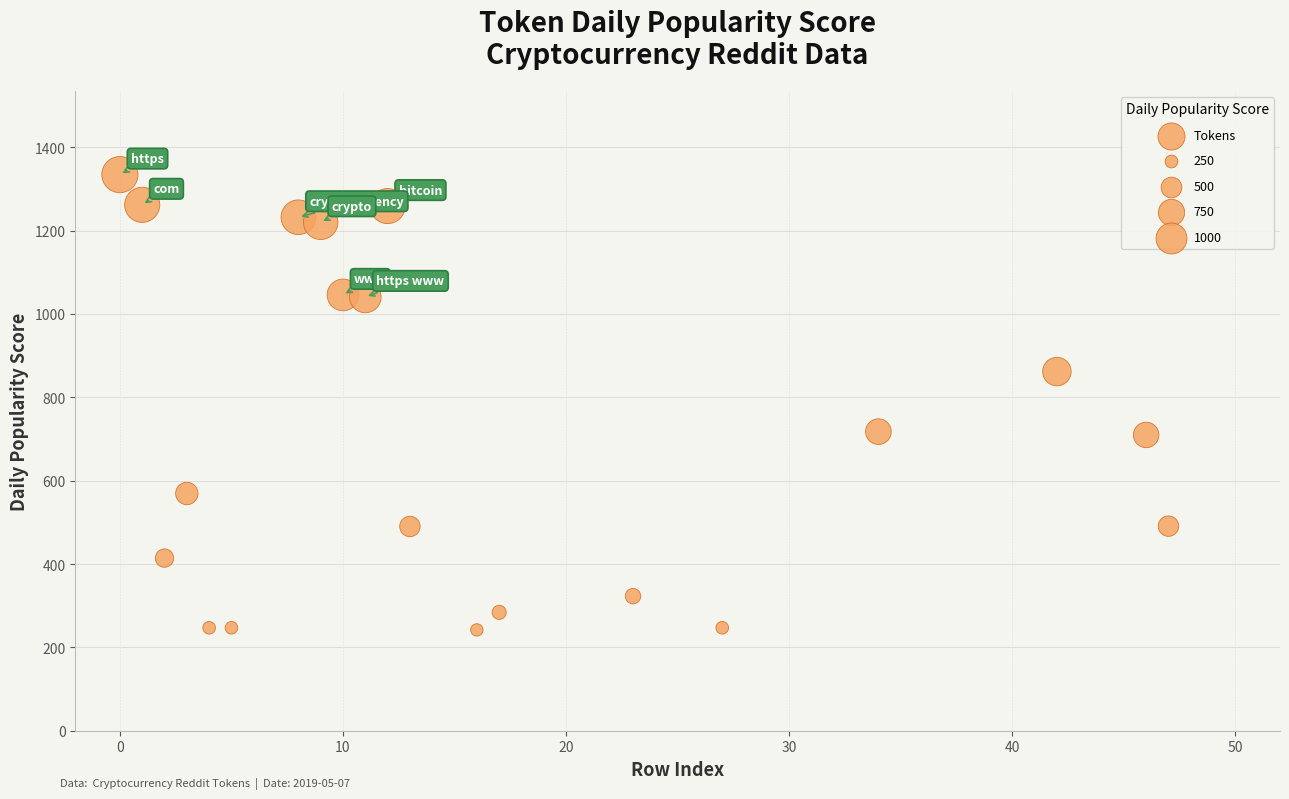

What is the range of X values (max minus min)?

47.0